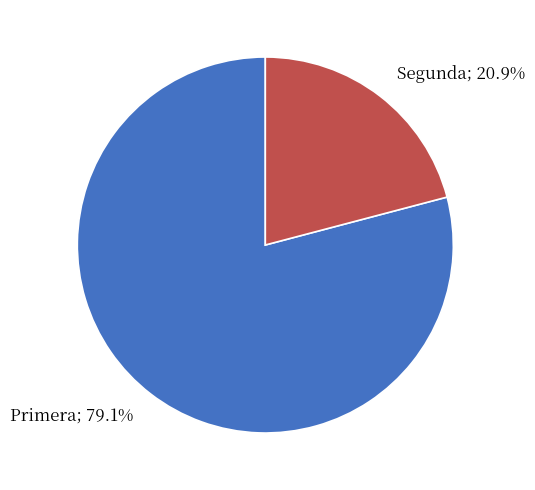

Approximately how many times larger is the value at Segunda compared to Primera?

0.3